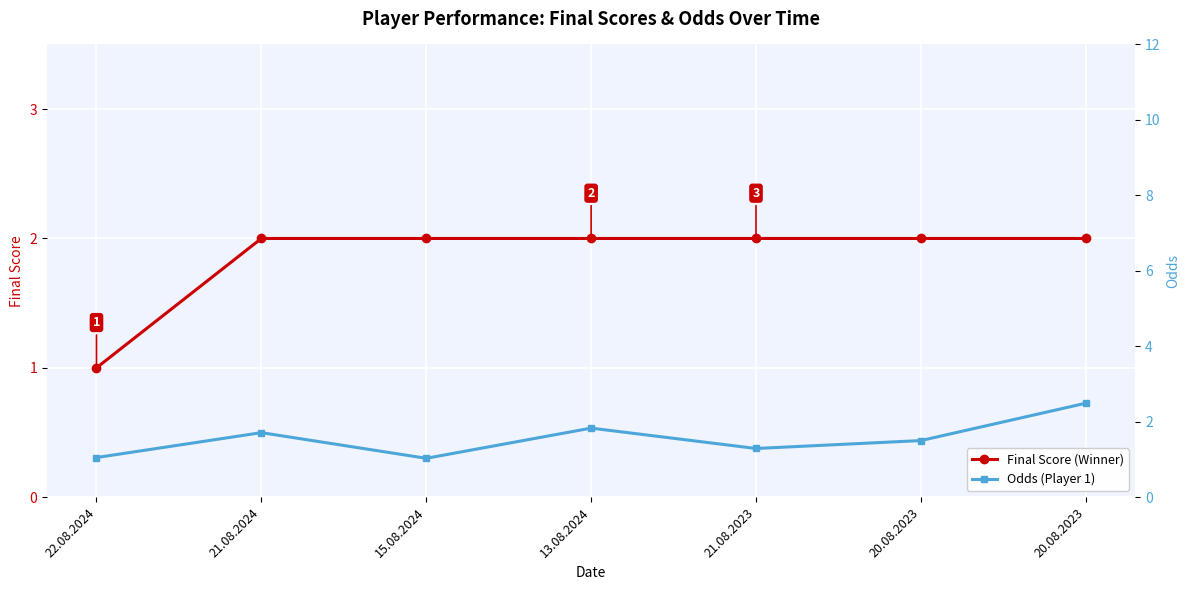

True or false: Odds (Player 1) has more than 2 points higher than both neighbors.

False